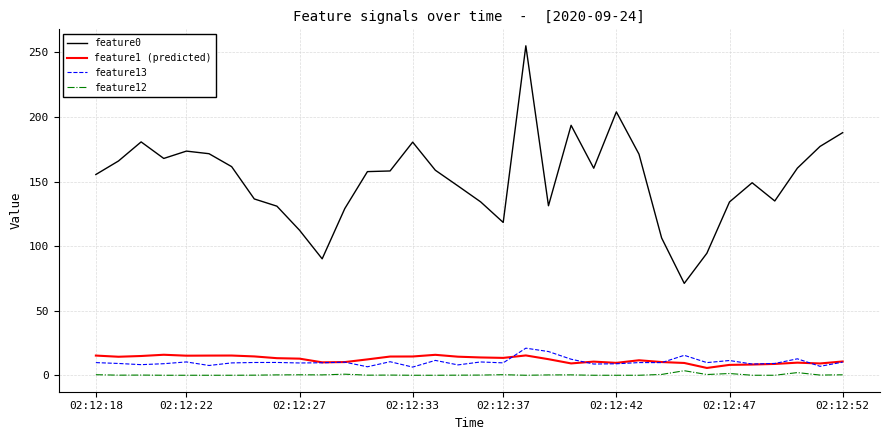

What is the sum of all feature12 values?

12.4